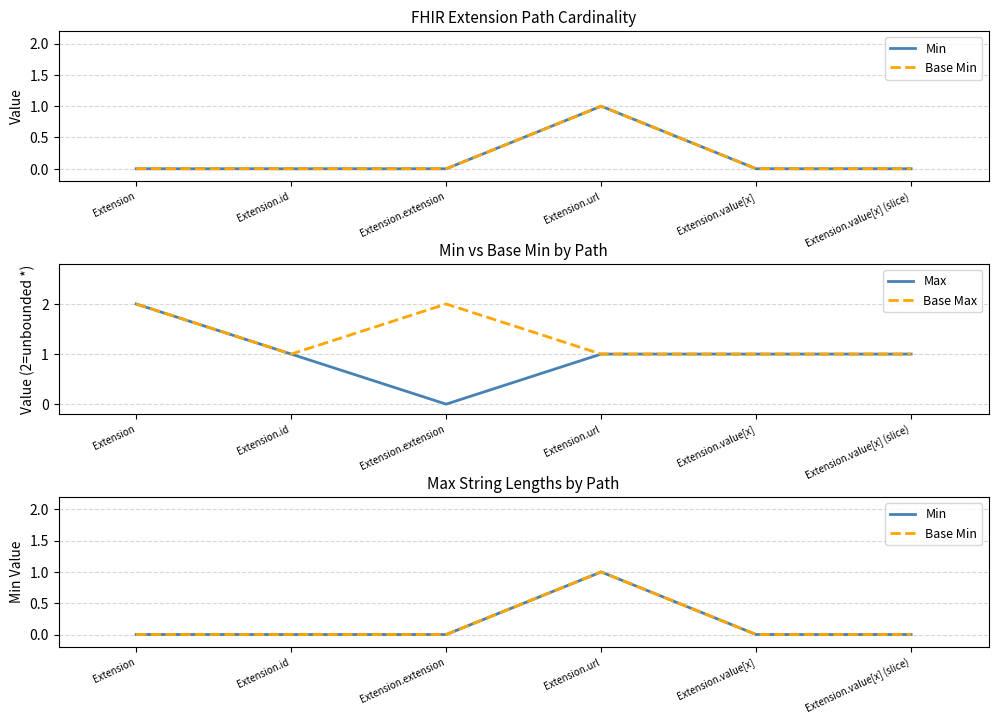

True or false: Base Min and Base Max cross at least once.

False